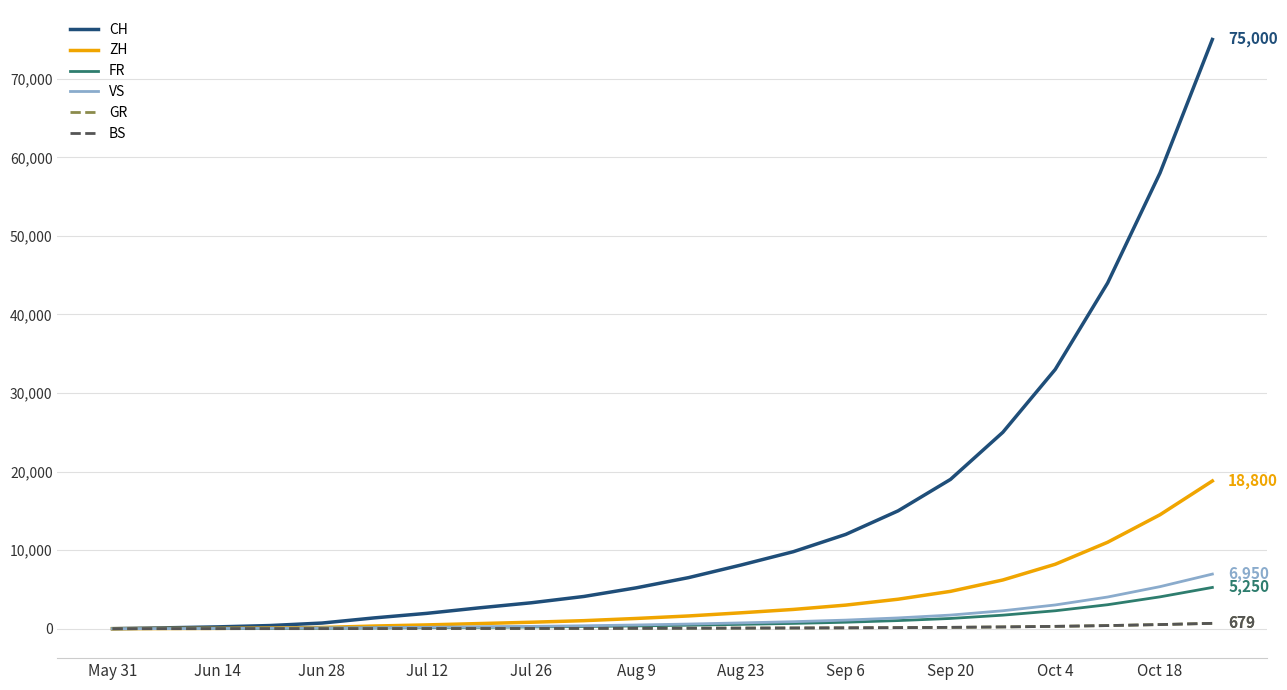

Which series has the largest range (max minus min)?

CH